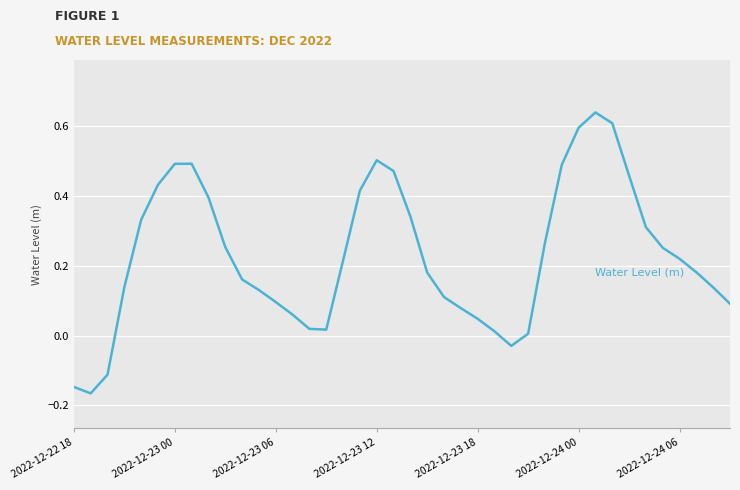

What is the difference between the maximum and minimum values?

0.8